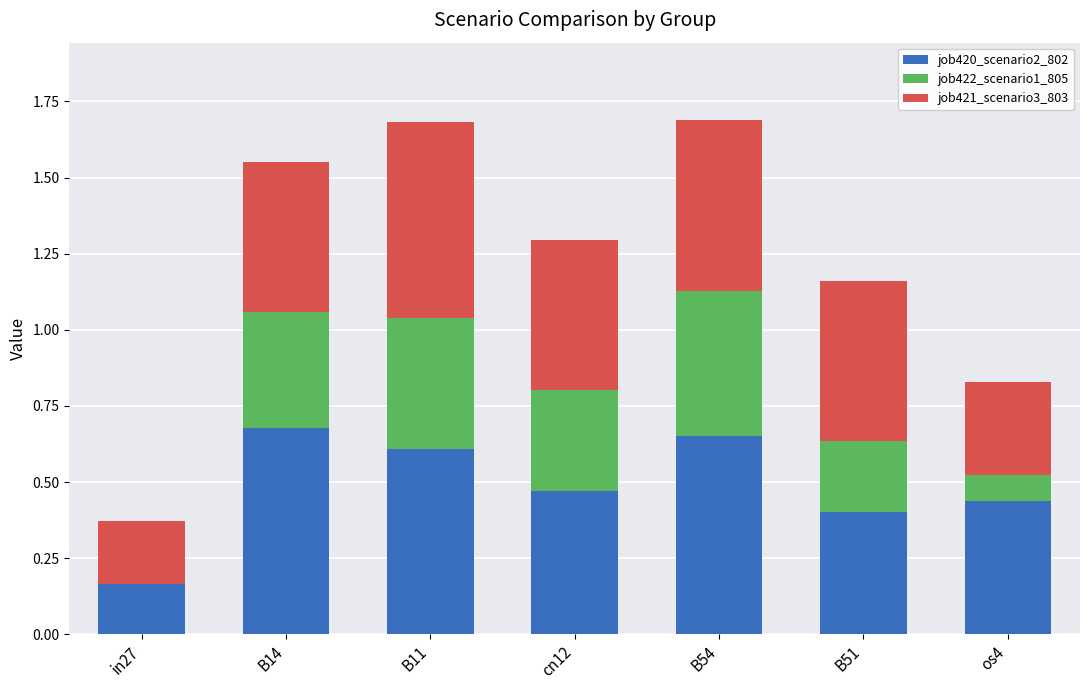

Count the number of categories in the chart.

7